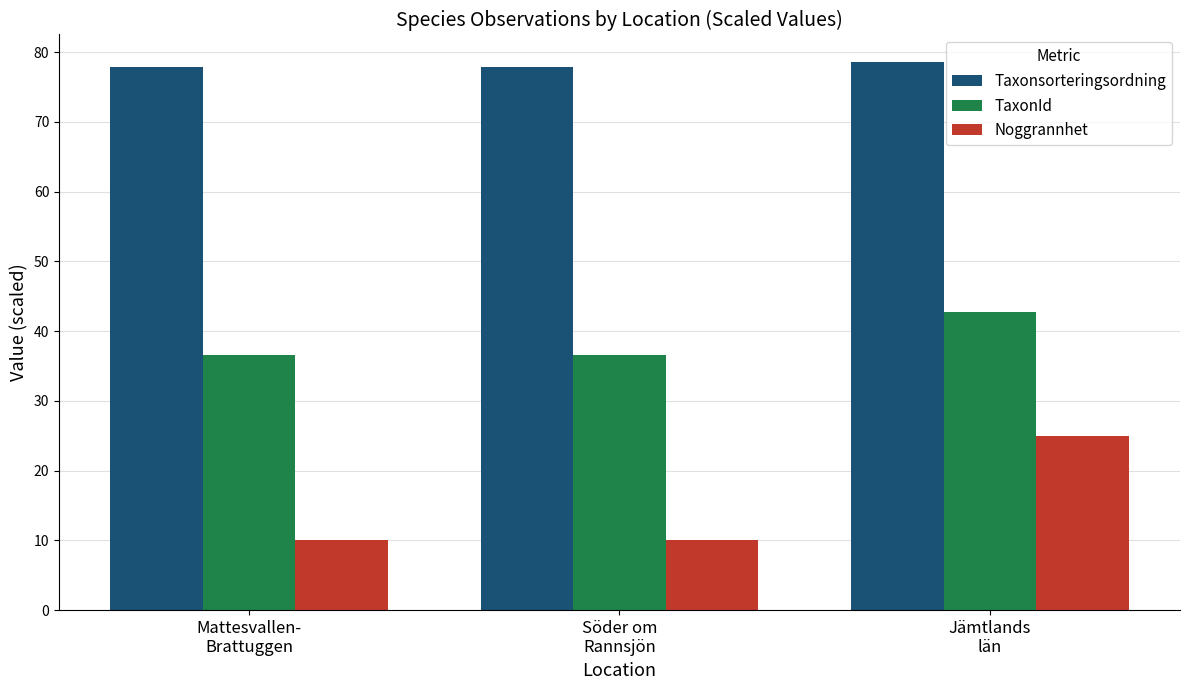

At which label does TaxonId reach its peak?

Jämtlands
län